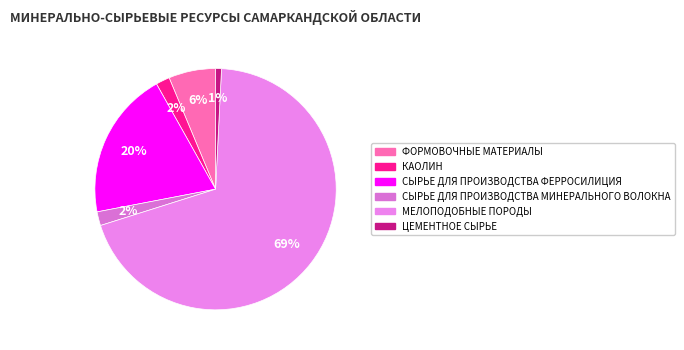

Which has a higher value, МЕЛОПОДОБНЫЕ ПОРОДЫ or СЫРЬЕ ДЛЯ ПРОИЗВОДСТВА ФЕРРОСИЛИЦИЯ?

МЕЛОПОДОБНЫЕ ПОРОДЫ